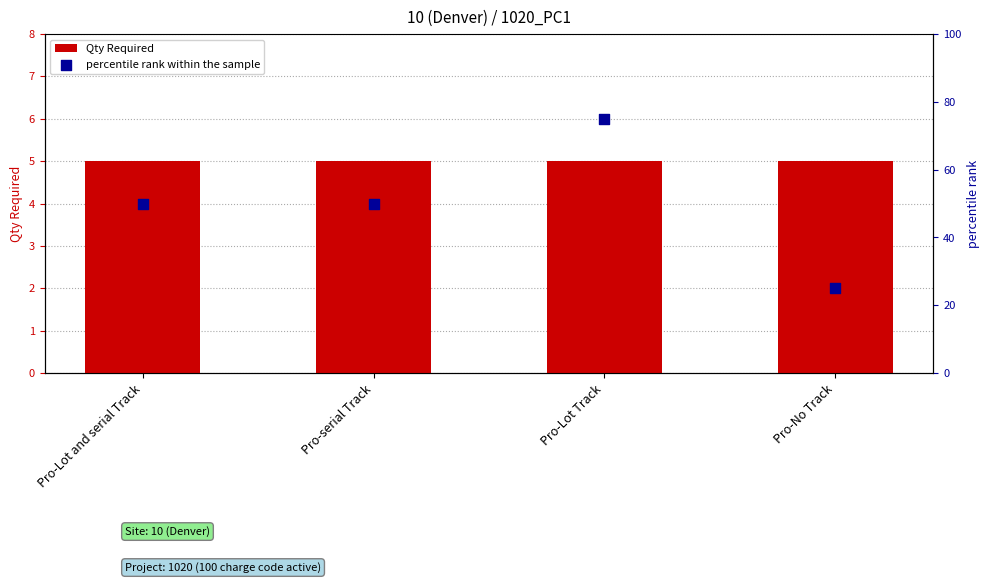

Which series has the widest spread of Y values?

percentile rank within the sample